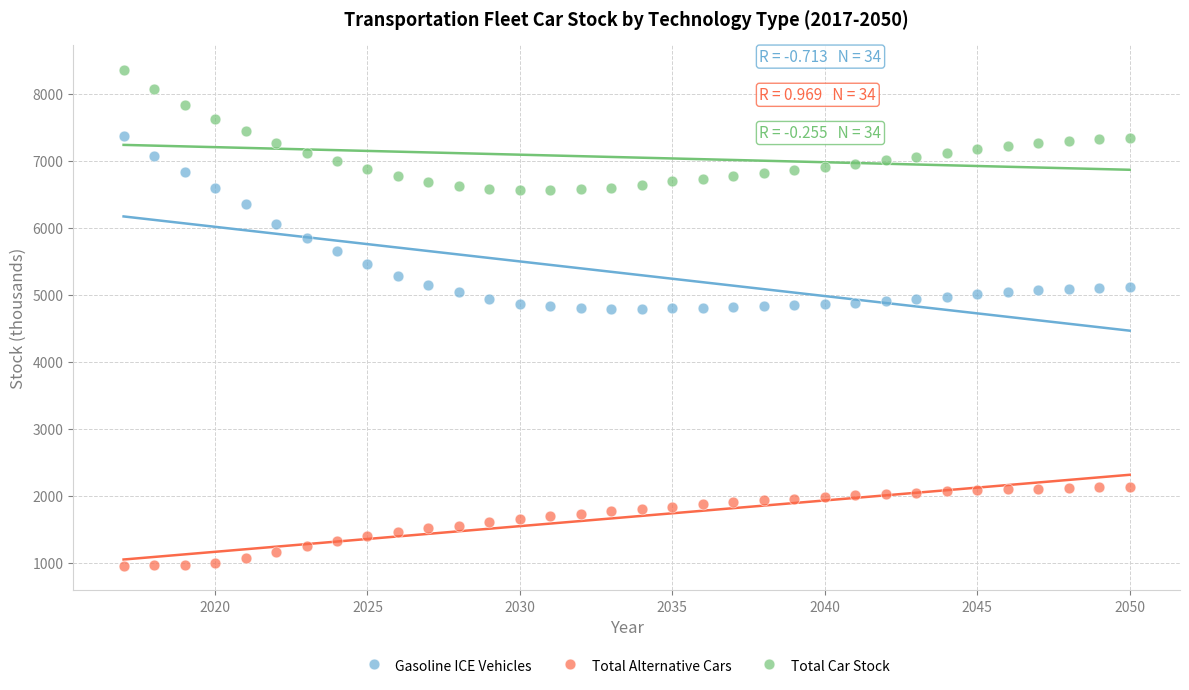

Which series contains the lowest Y value?

Total Alternative Cars